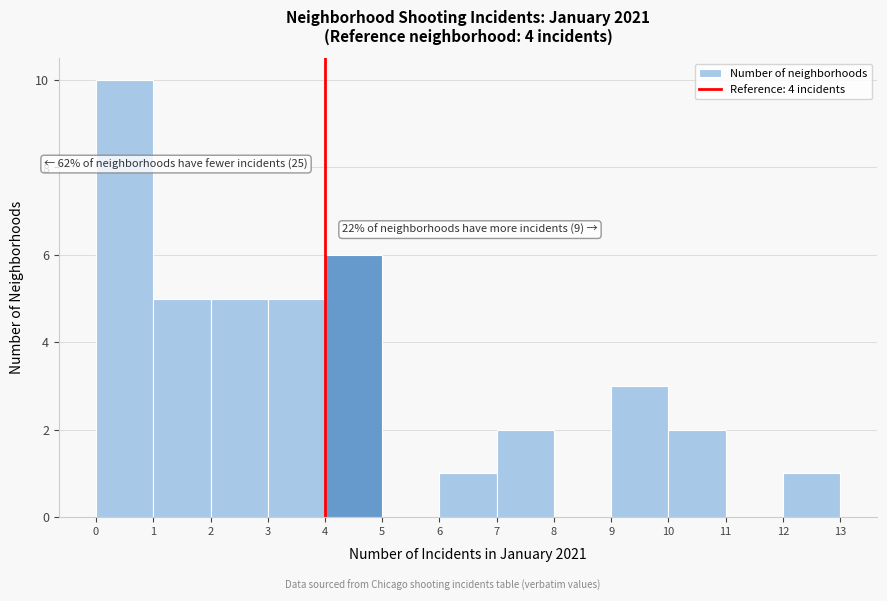

Which range on the x-axis has the tallest bar?

0 to 1